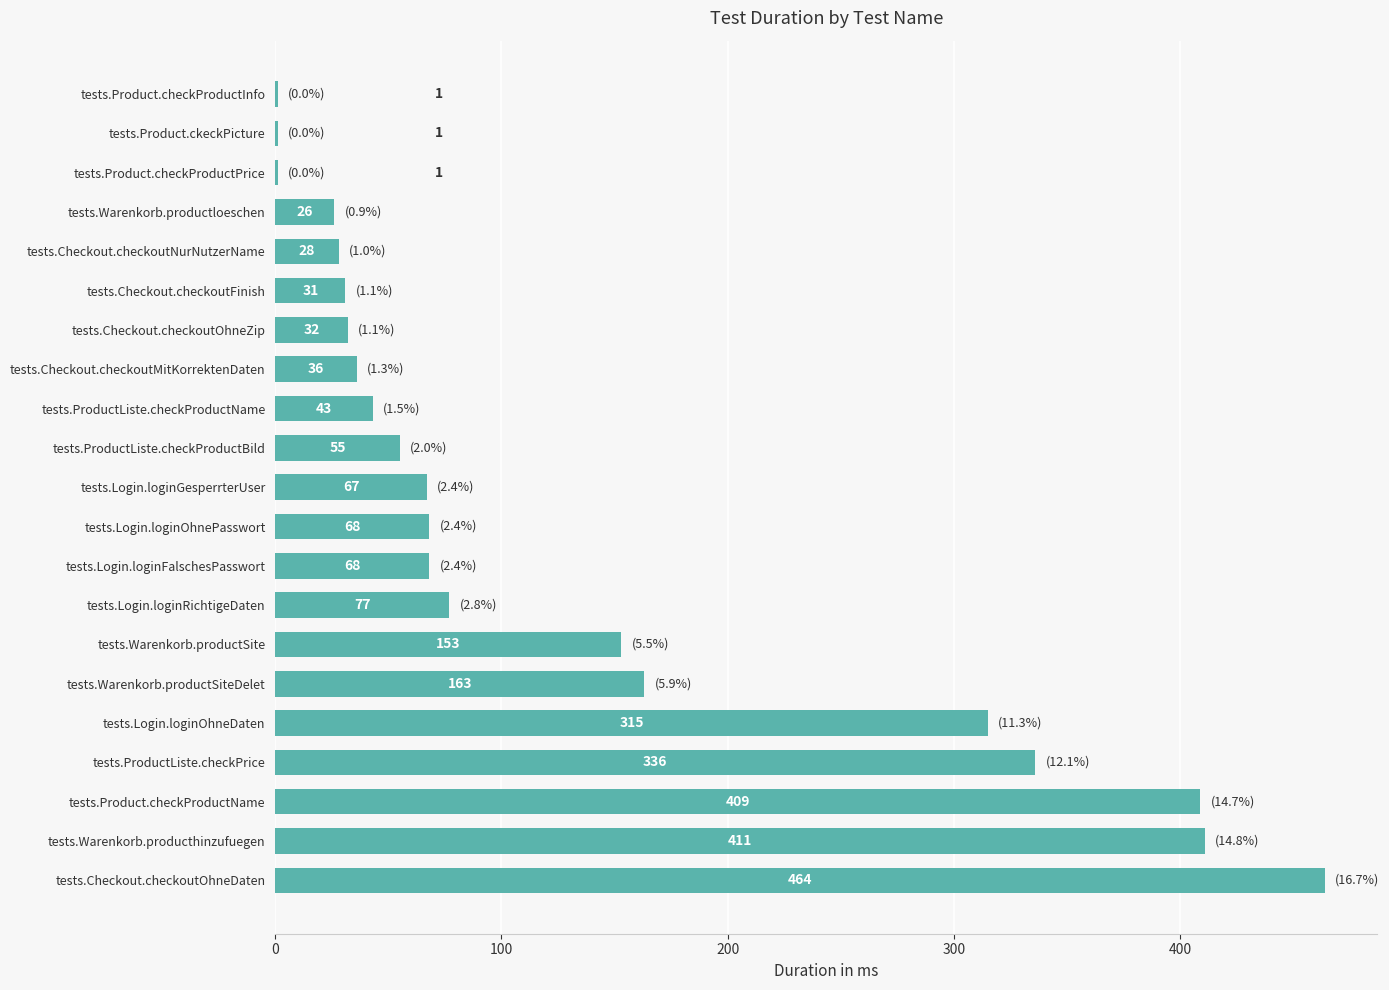

What is the sum of all values?

2785